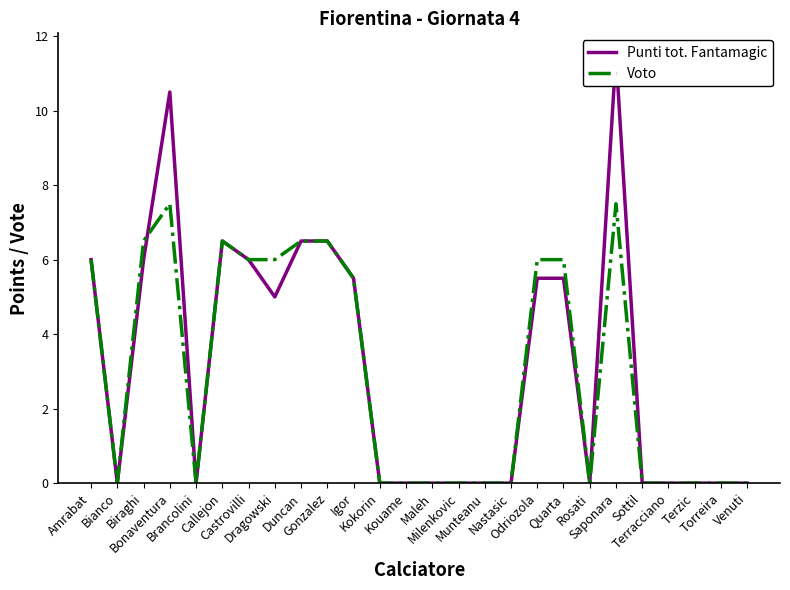

How many data points in Voto are above 0?

12